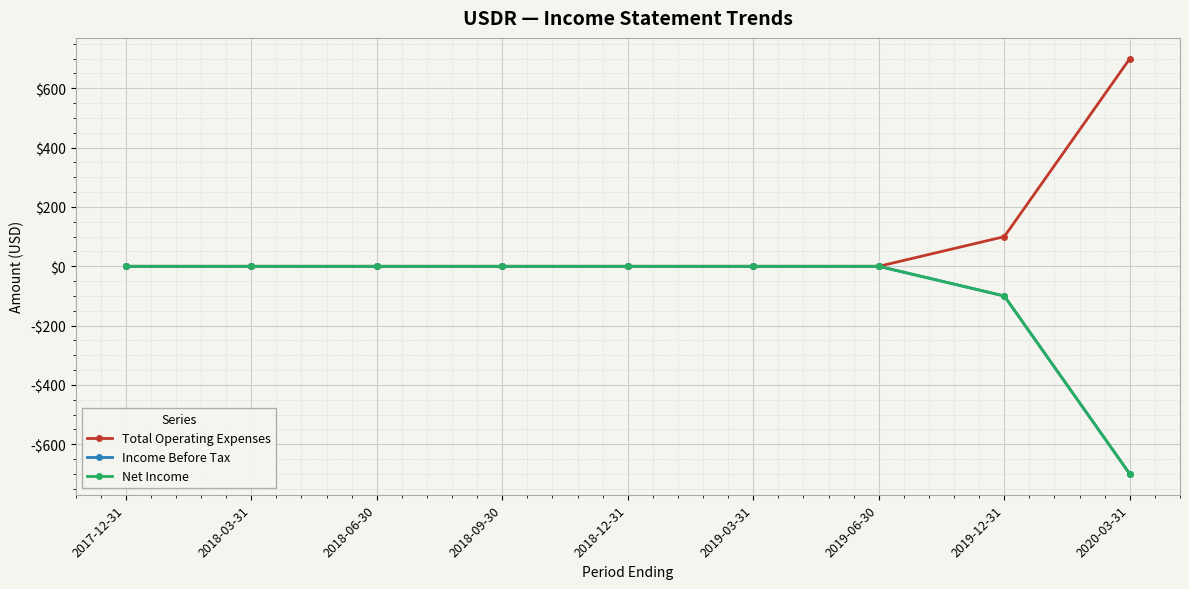

At which label is Income Before Tax closest to -350?

2019-12-31